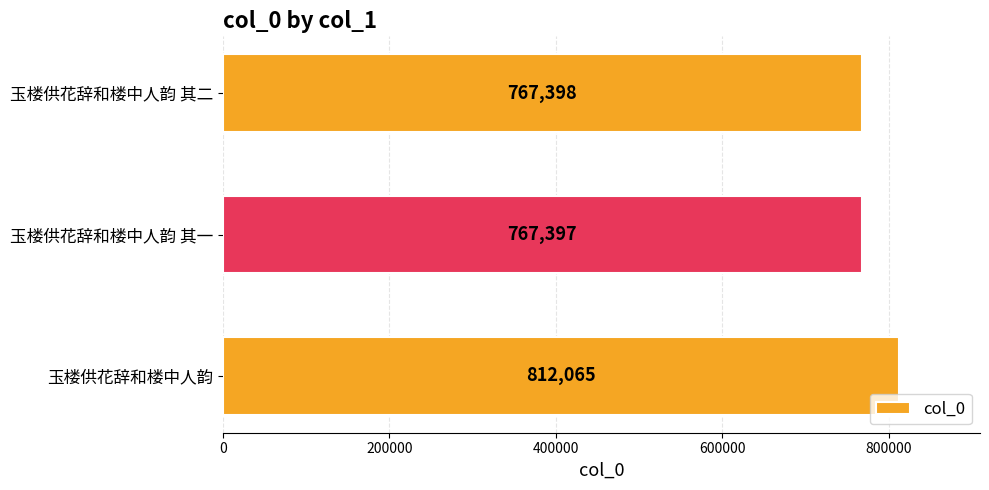

True or false: the data shows 767397 at 玉楼供花辞和楼中人韵 其一.

True